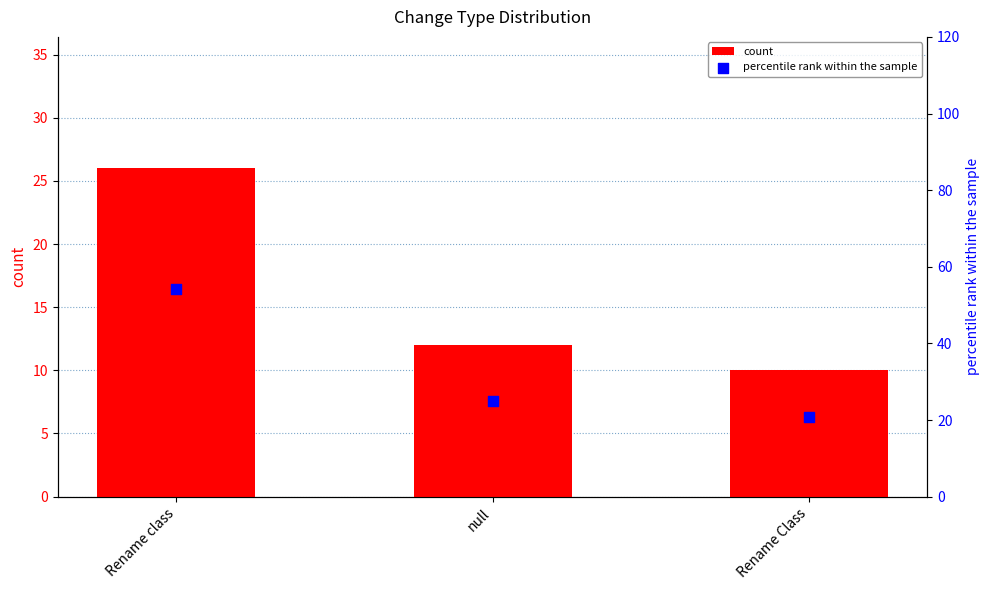

What is the total value across all series at null?

37.0